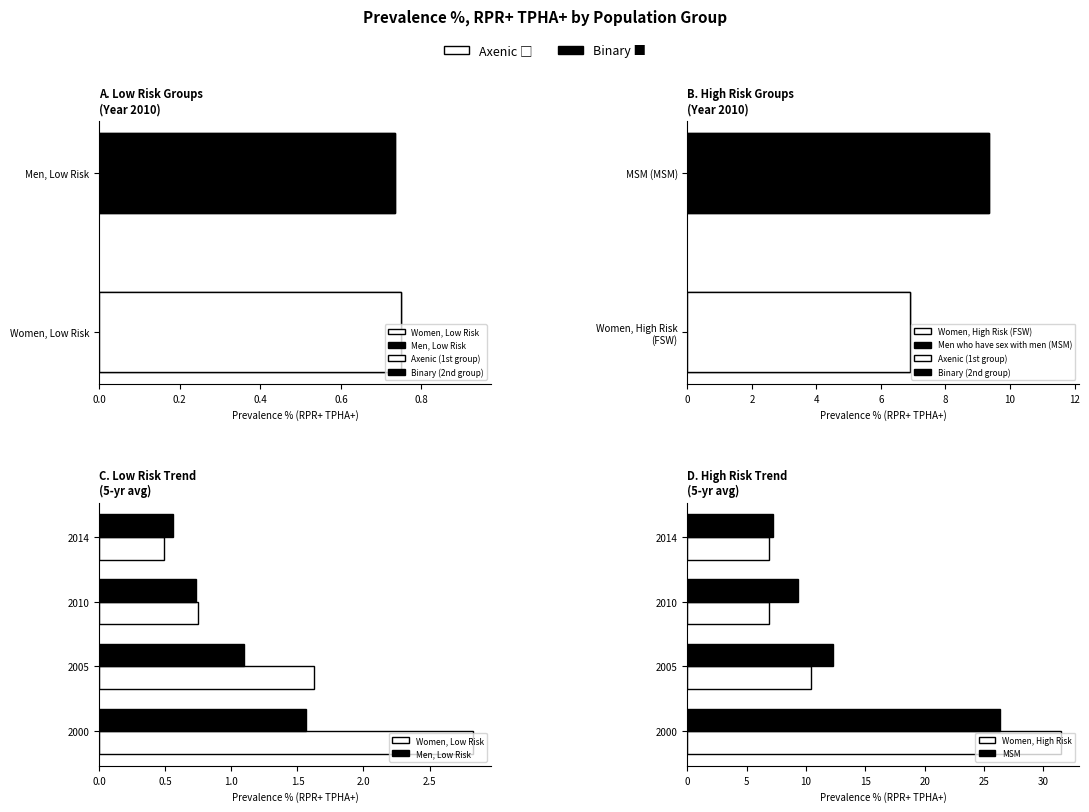

What is the value of the Women, Low Risk bar at the 3rd from the left?

0.7